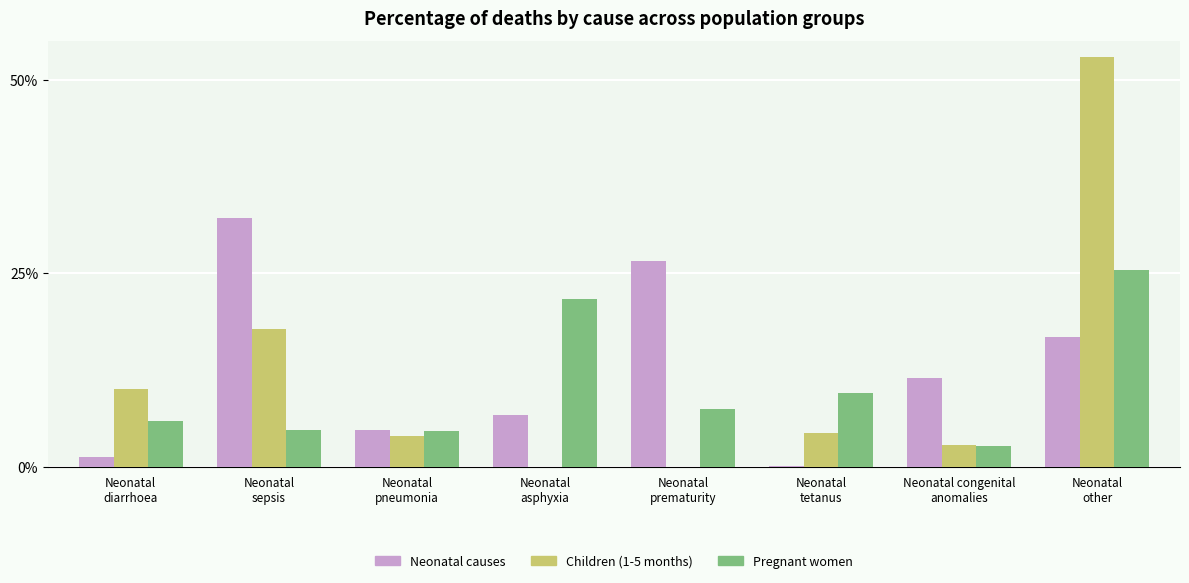

Are the bars grouped side by side (vs. stacked)?

Yes